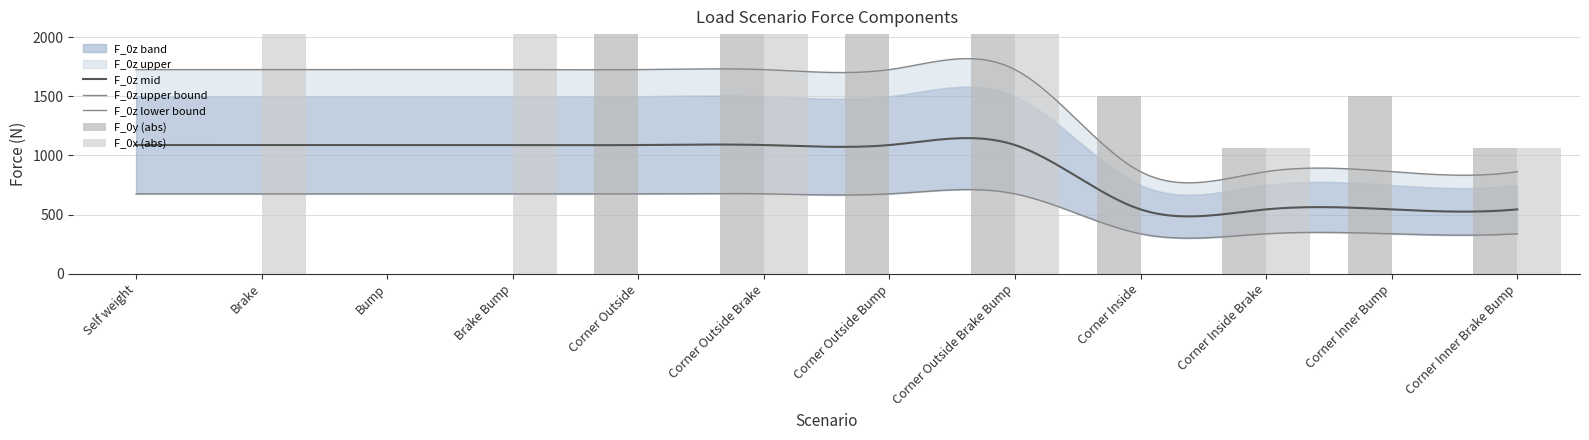

What position from the right is Bump?

10